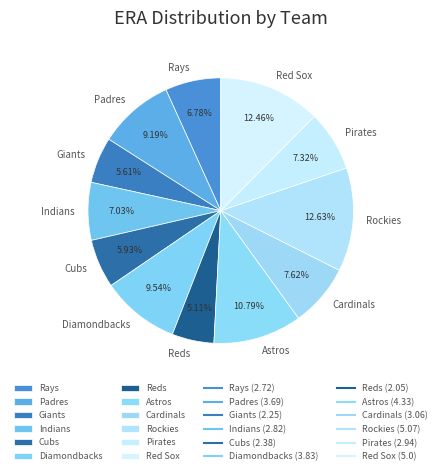

What is the ratio of the value at Giants to the value at Pirates?

0.8